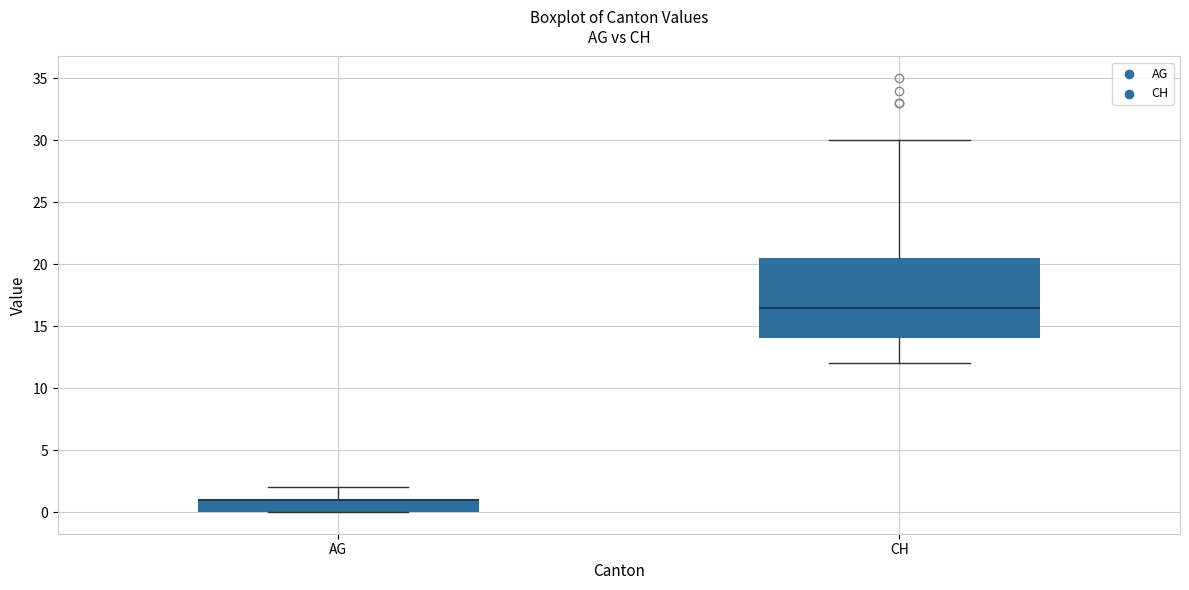

Reading left to right, read every box against the y-axis: the position of its median line, the range the box covers, and the ends of its whiskers. The values are not printed on the chart, so give them approximately, as read against the axis.

AG: median 1.0 (drawn on the box's upper edge), box 0.0 to 1.0, whiskers 0.0 to 2.0
CH: median 16.5, box 14.0 to 20.5, whiskers 12.0 to 30.0